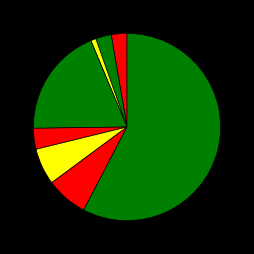

How many segments does this pie chart have?

8